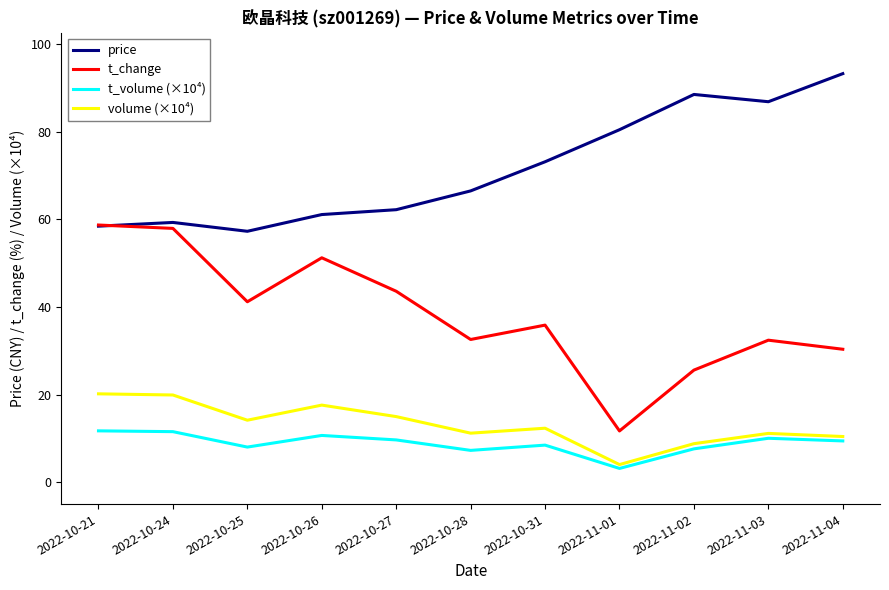

At which label does price reach its peak?

2022-11-04